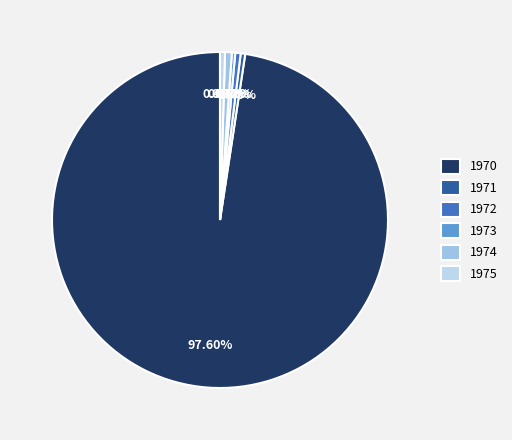

Which slice represents more than half of the pie?

1970